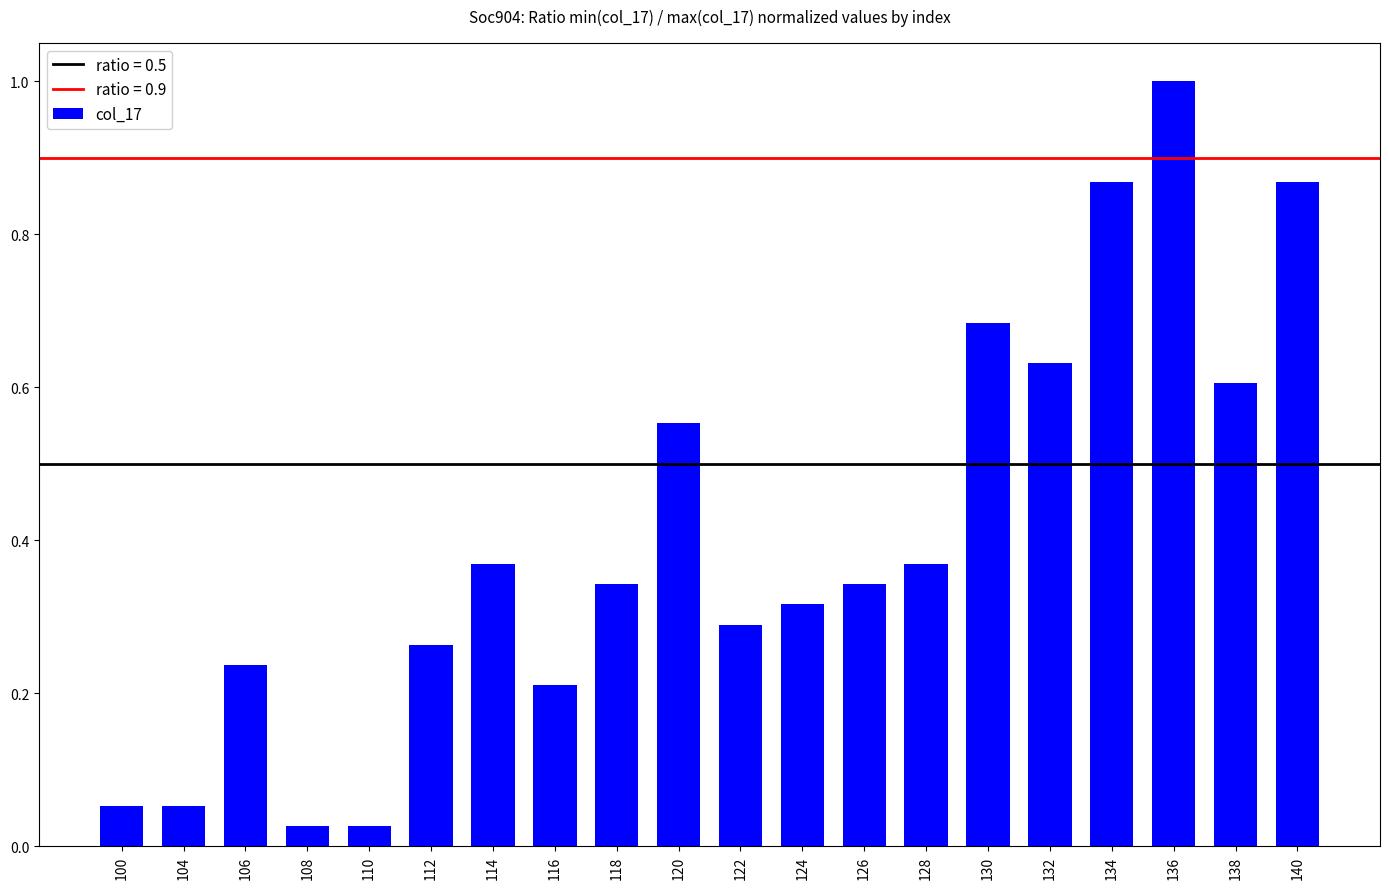

Which has a higher value, 124 or 112?

124